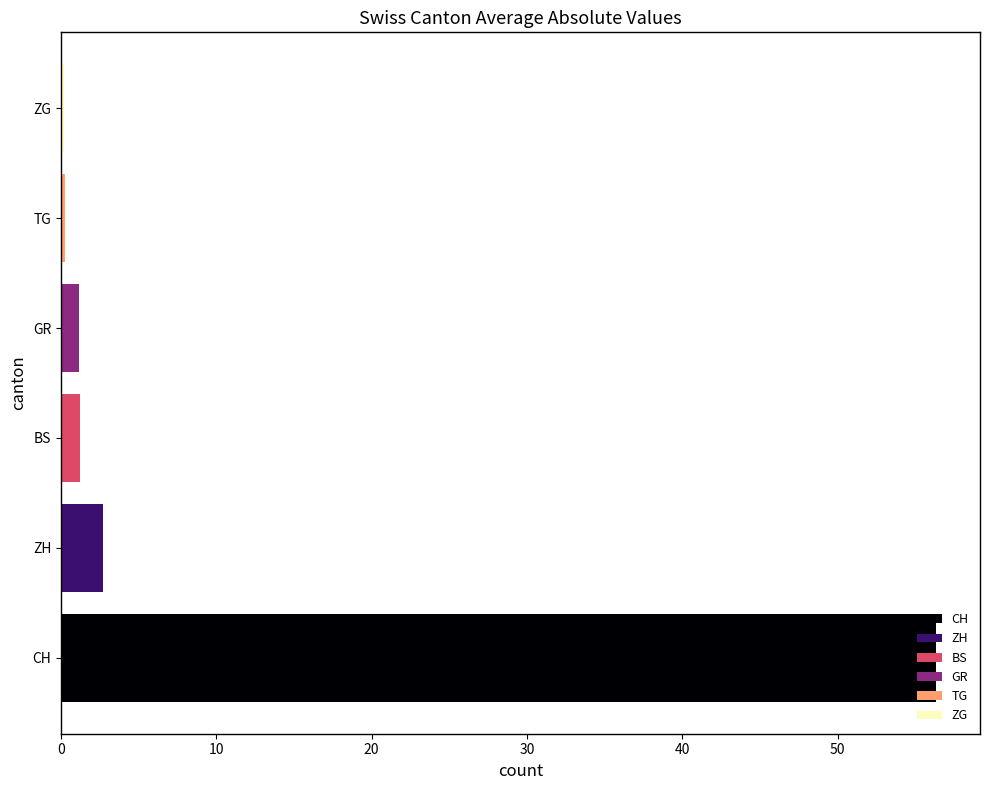

What is the difference between the second highest and second lowest values in the GR series?

2